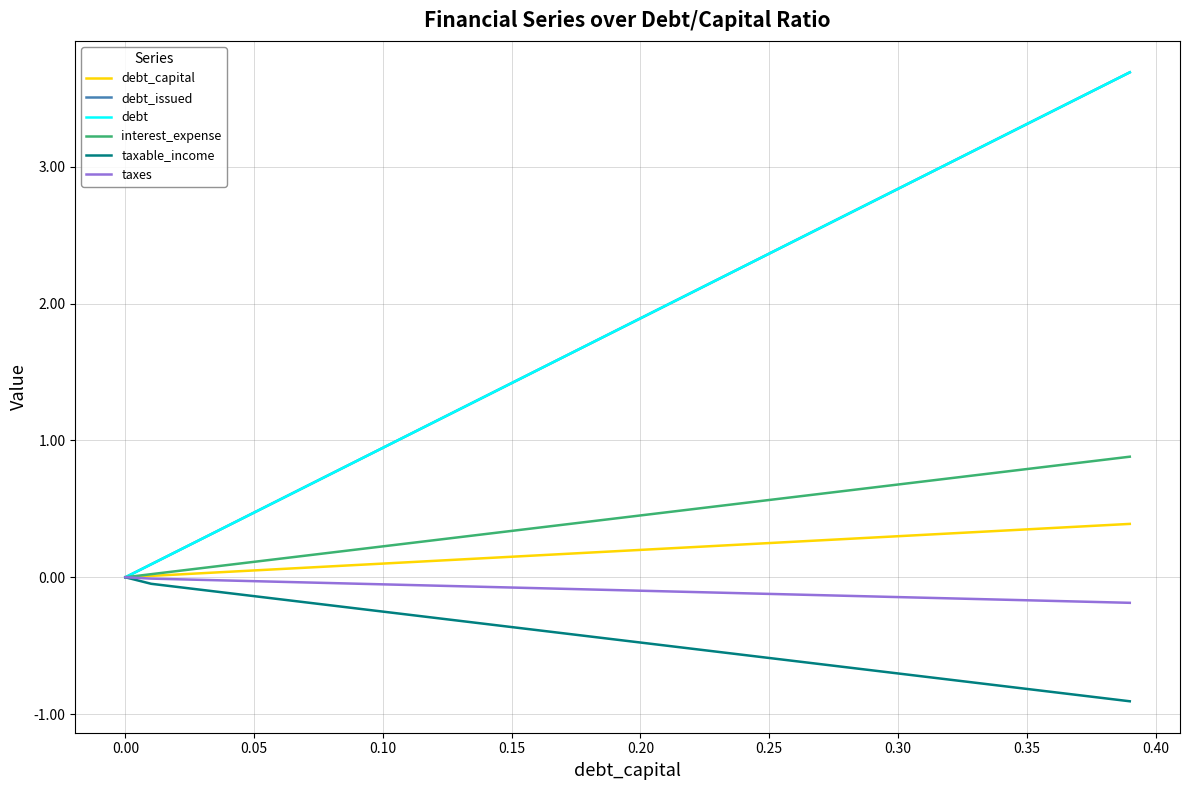

Does the chart have visible grid lines?

Yes